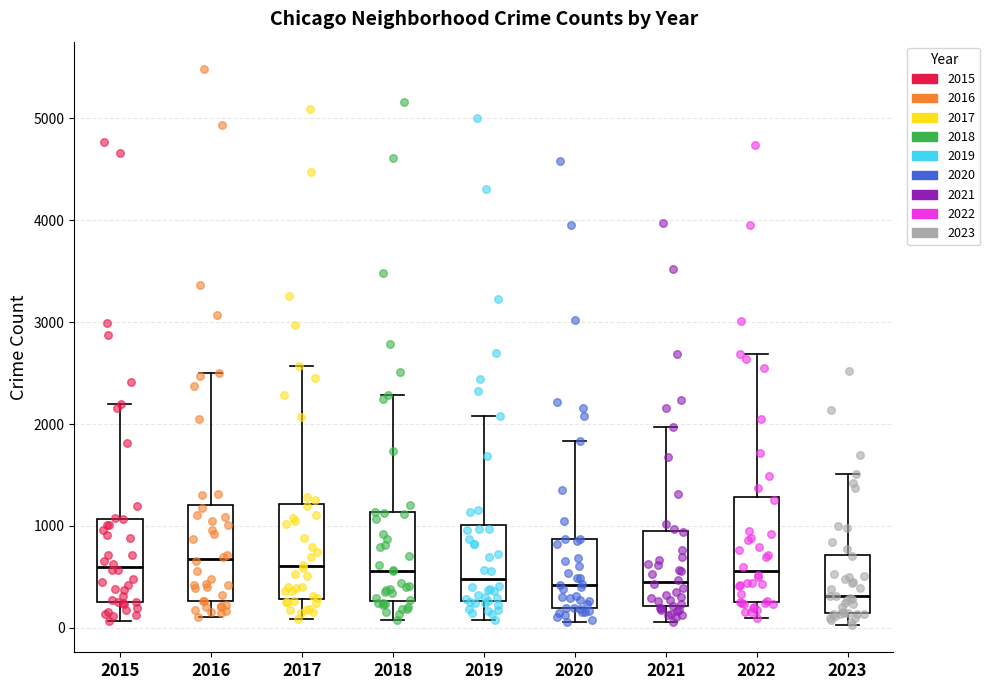

Where is the upper edge of the box at x = 2020 on the y-axis? The values are not printed on the chart, so give them approximately, as read against the axis.

900